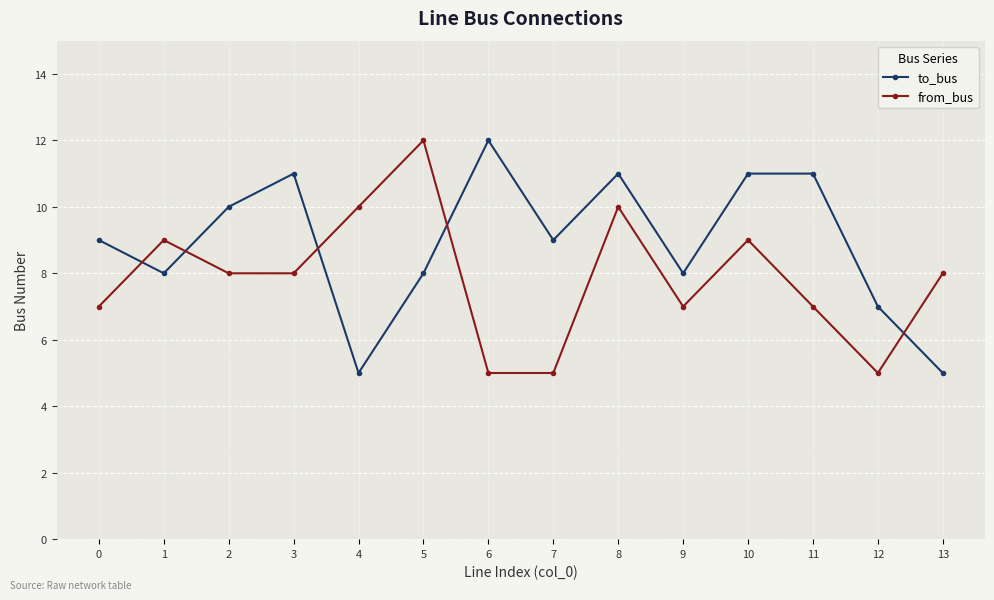

Is the value of to_bus at 0 greater than the value of from_bus at 13?

Yes